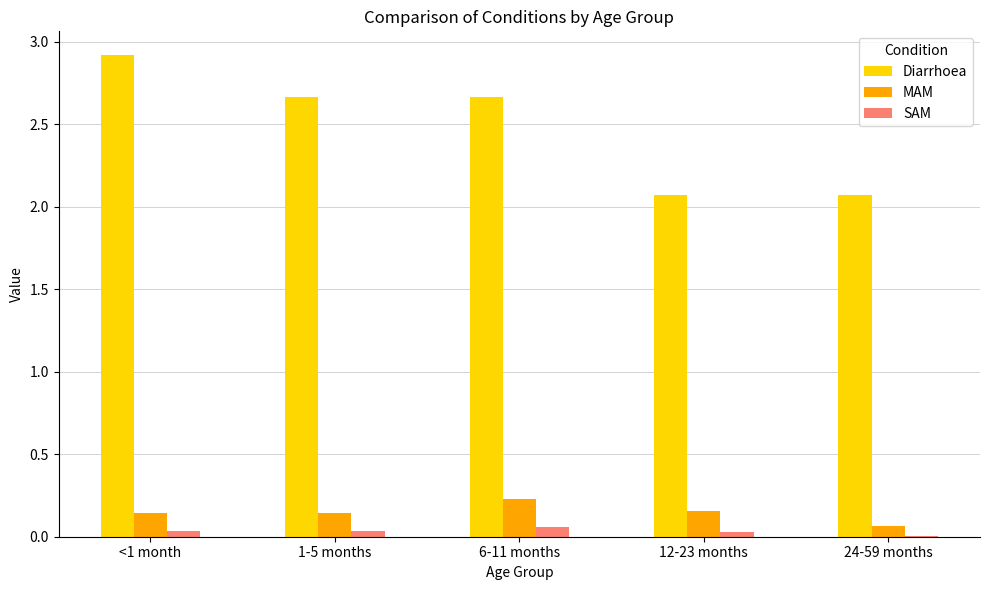

True or false: Diarrhoea has a value of 1.0 at 24-59 months.

False